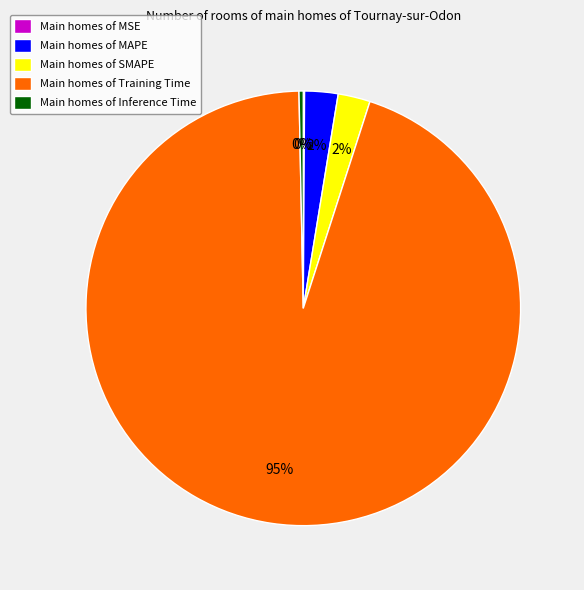

Combined, do Main homes of Inference Time and Main homes of MAPE account for over 50%?

No